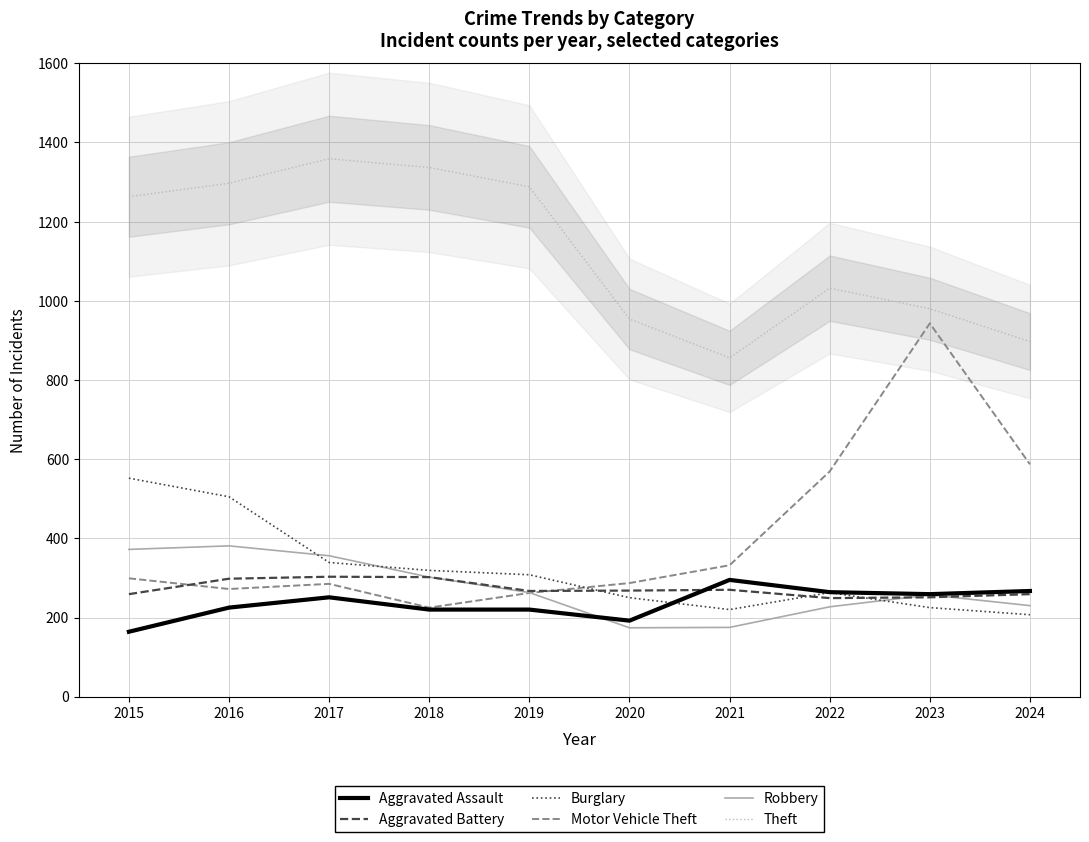

Which series has the widest spread of values?

Motor Vehicle Theft